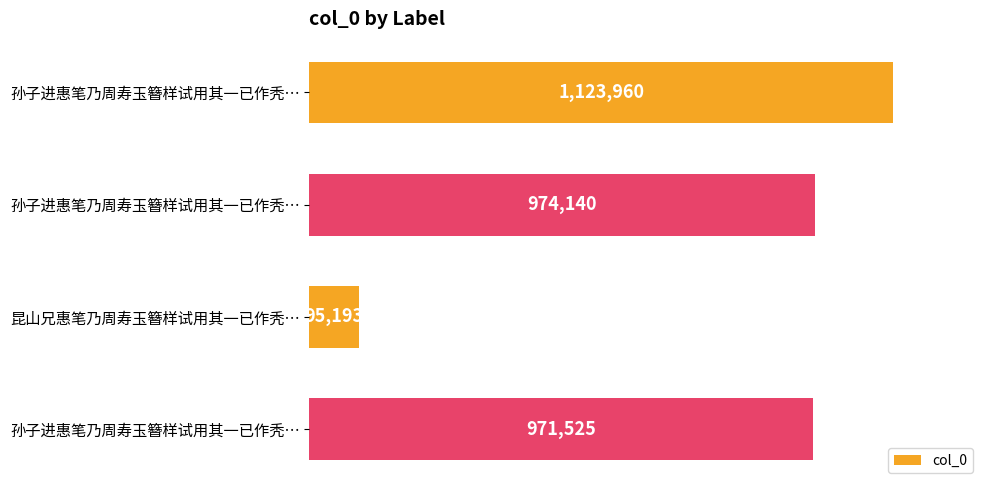

What is the smallest value displayed?

95193